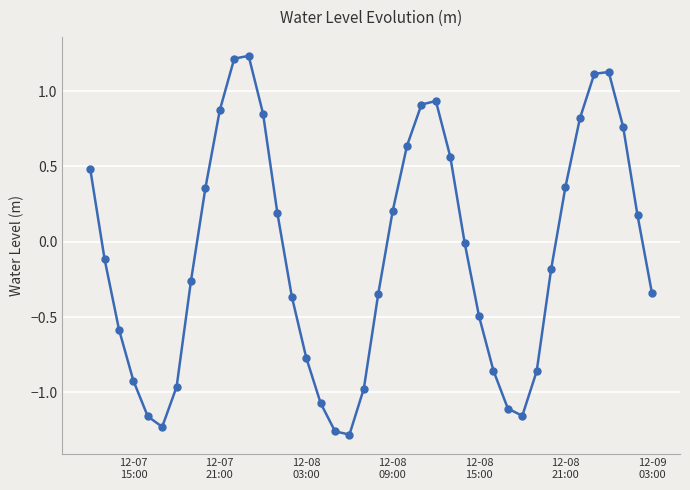

What is the sum of all values?

-3.5